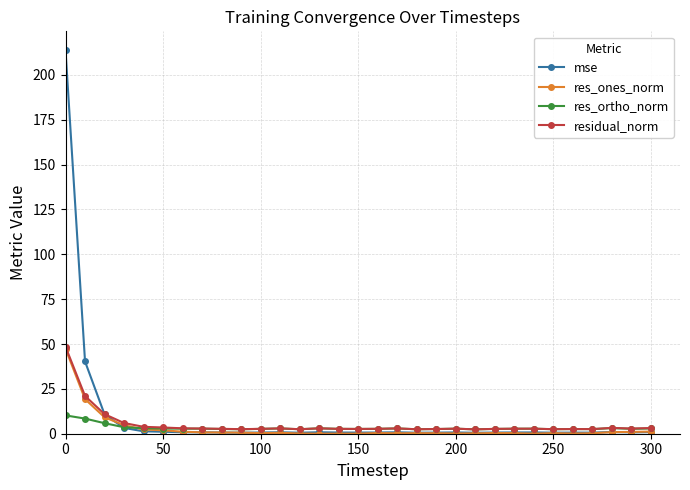

What is the greatest value displayed?

213.6